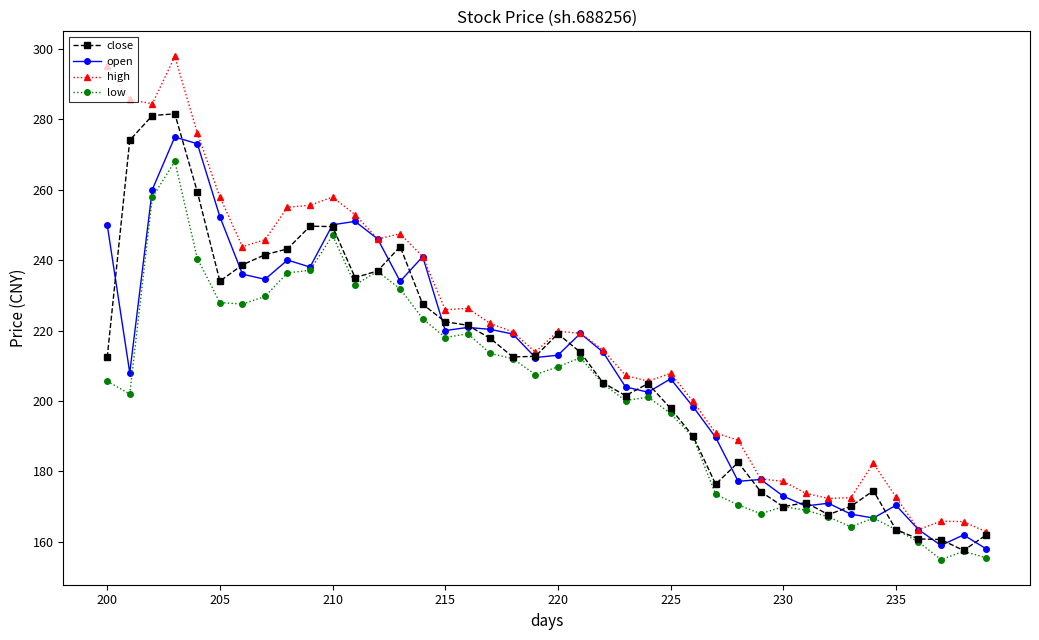

Rank the series by their maximum value, from lowest to highest.

low, open, close, high